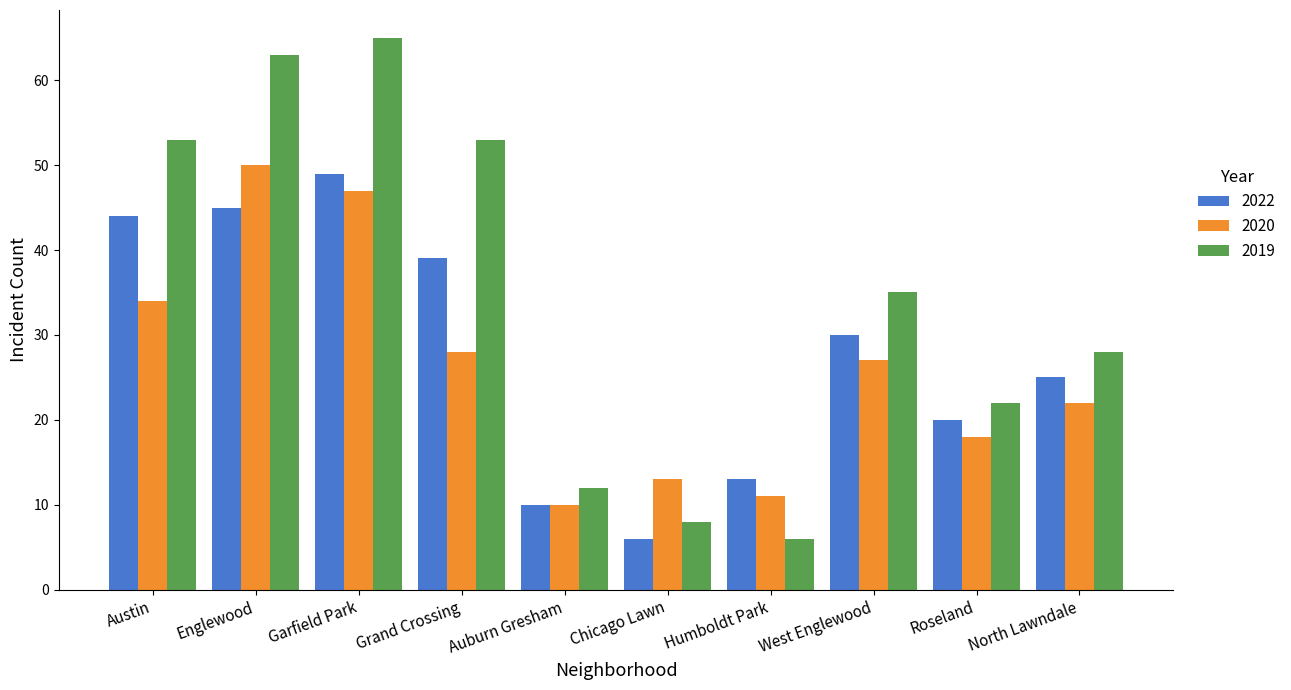

Reading left to right, extract all data points from this chart.

2022: Austin=44	Englewood=45	Garfield Park=49	Grand Crossing=39	Auburn Gresham=10	Chicago Lawn=6	Humboldt Park=13	West Englewood=30	Roseland=20	North Lawndale=25
2020: Austin=34	Englewood=50	Garfield Park=47	Grand Crossing=28	Auburn Gresham=10	Chicago Lawn=13	Humboldt Park=11	West Englewood=27	Roseland=18	North Lawndale=22
2019: Austin=53	Englewood=63	Garfield Park=65	Grand Crossing=53	Auburn Gresham=12	Chicago Lawn=8	Humboldt Park=6	West Englewood=35	Roseland=22	North Lawndale=28